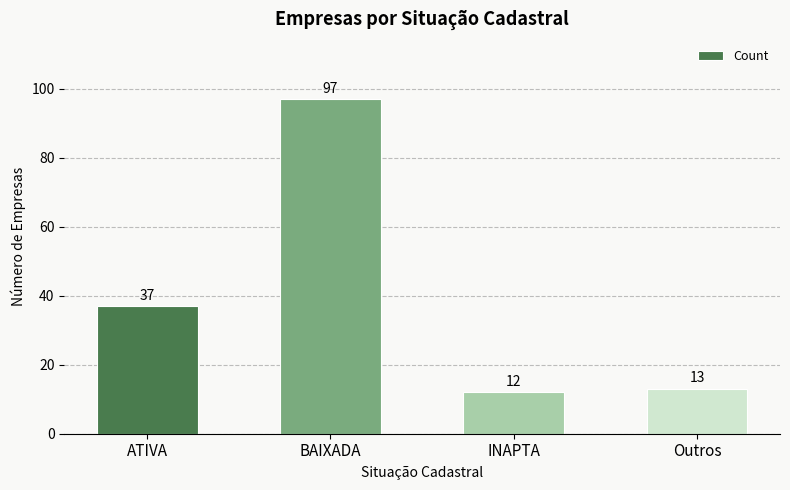

What is the average value?

40